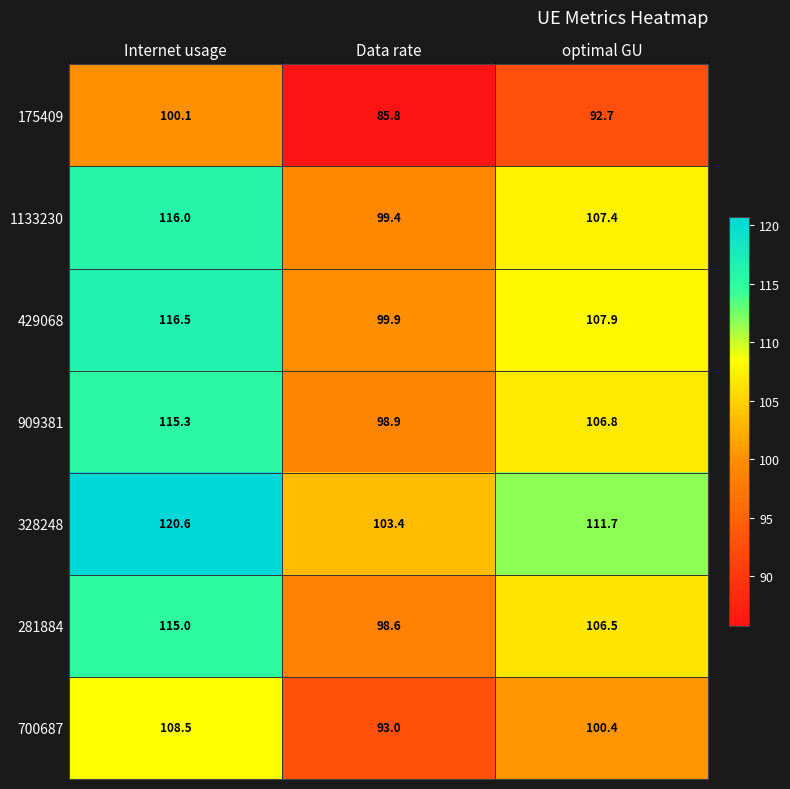

At which category is the sum across all series the highest?

Internet usage